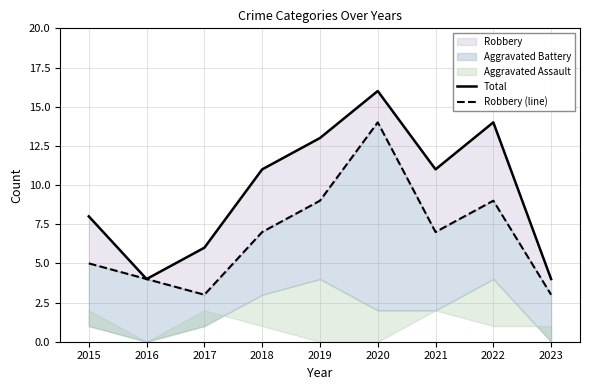

Which series has the widest spread of values?

Total